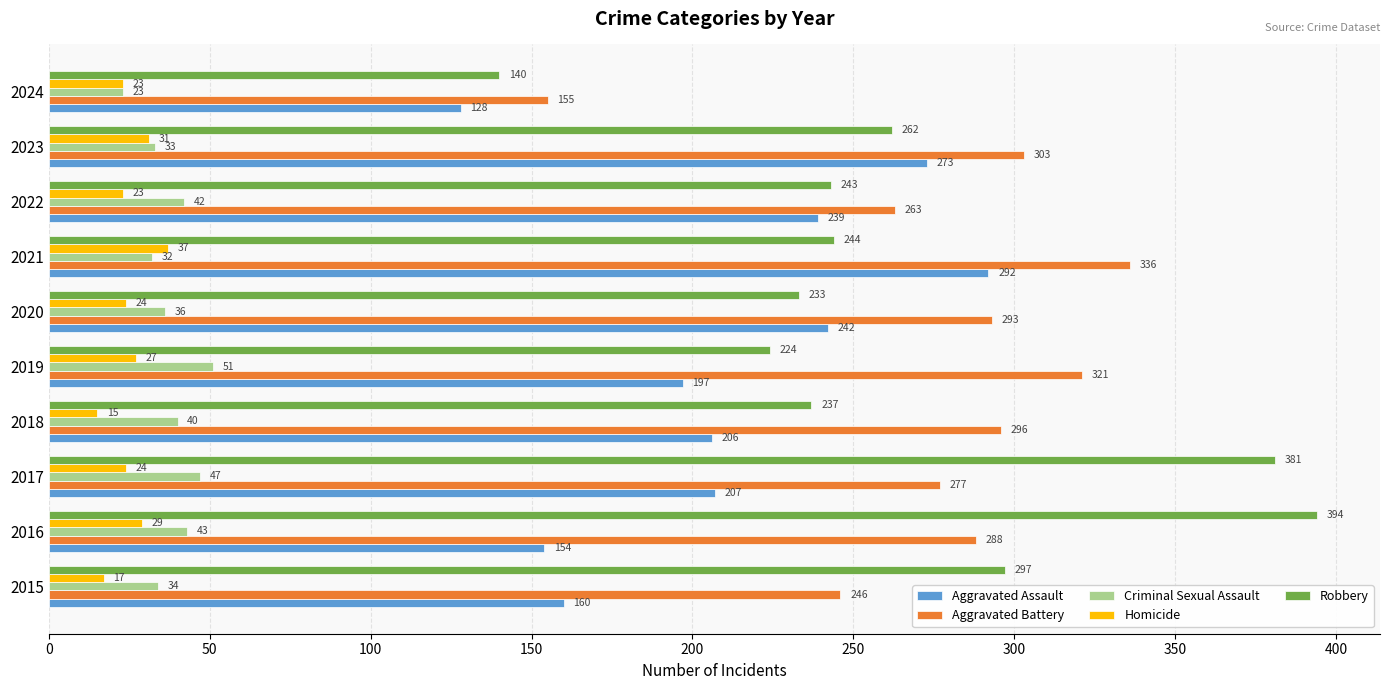

Which series changed the most between 2023 and 2024?

Aggravated Battery